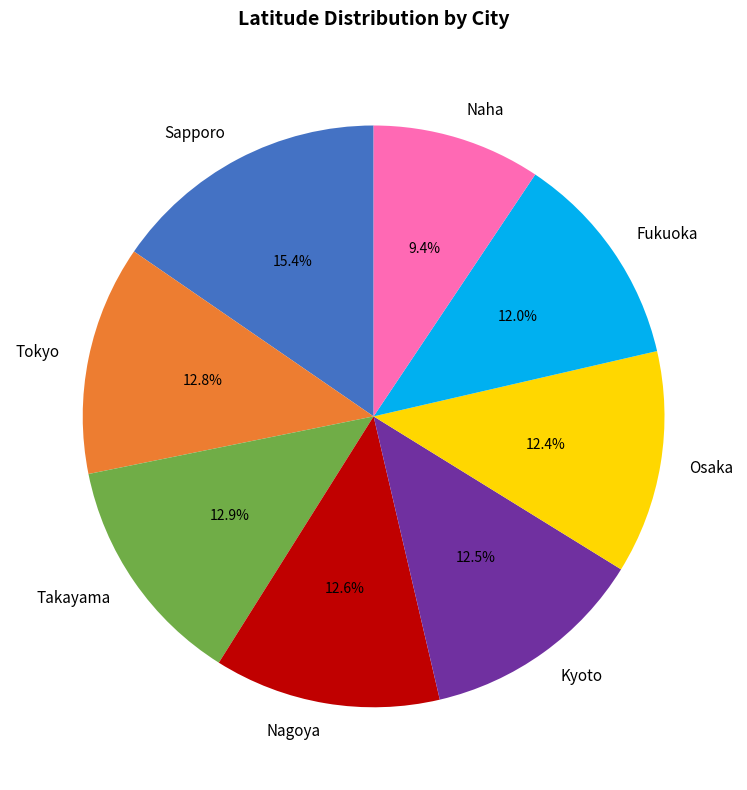

Between Takayama and Fukuoka, which is larger?

Takayama